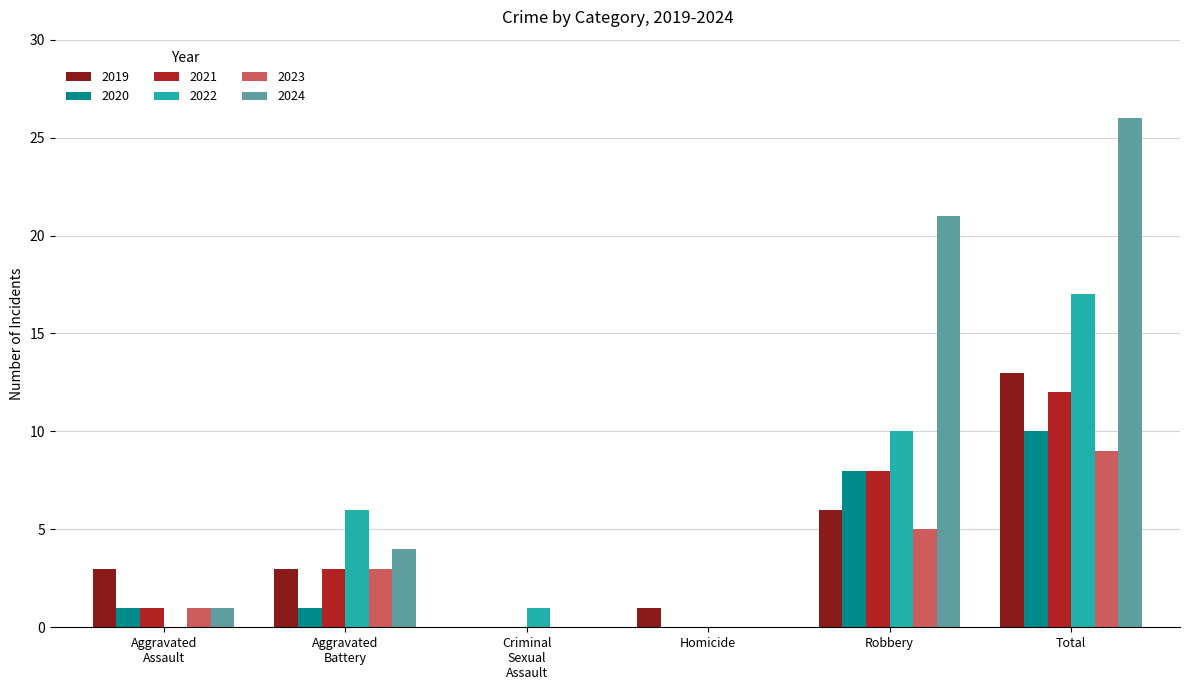

How many groups of bars are there?

6